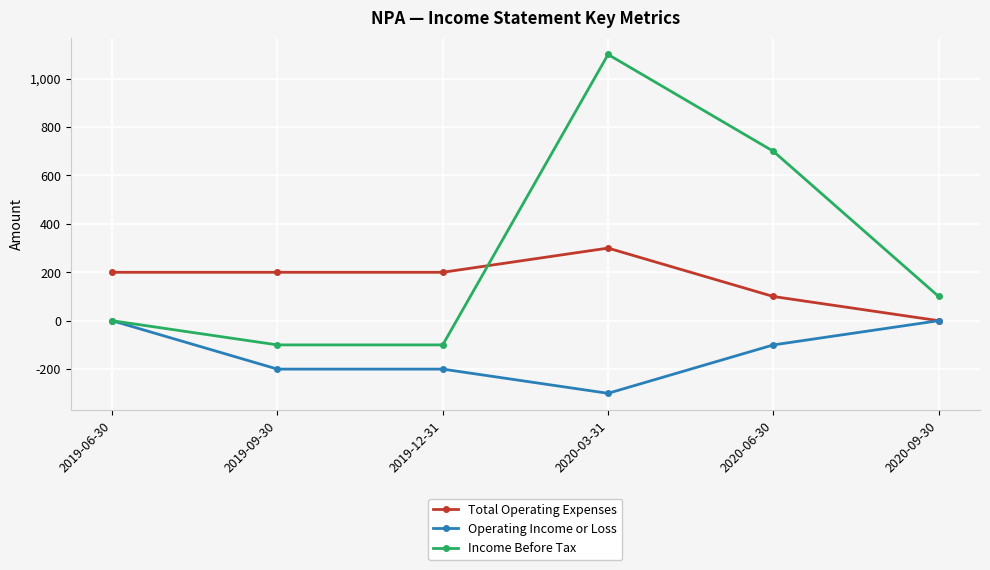

Which series has the widest spread of values?

Income Before Tax